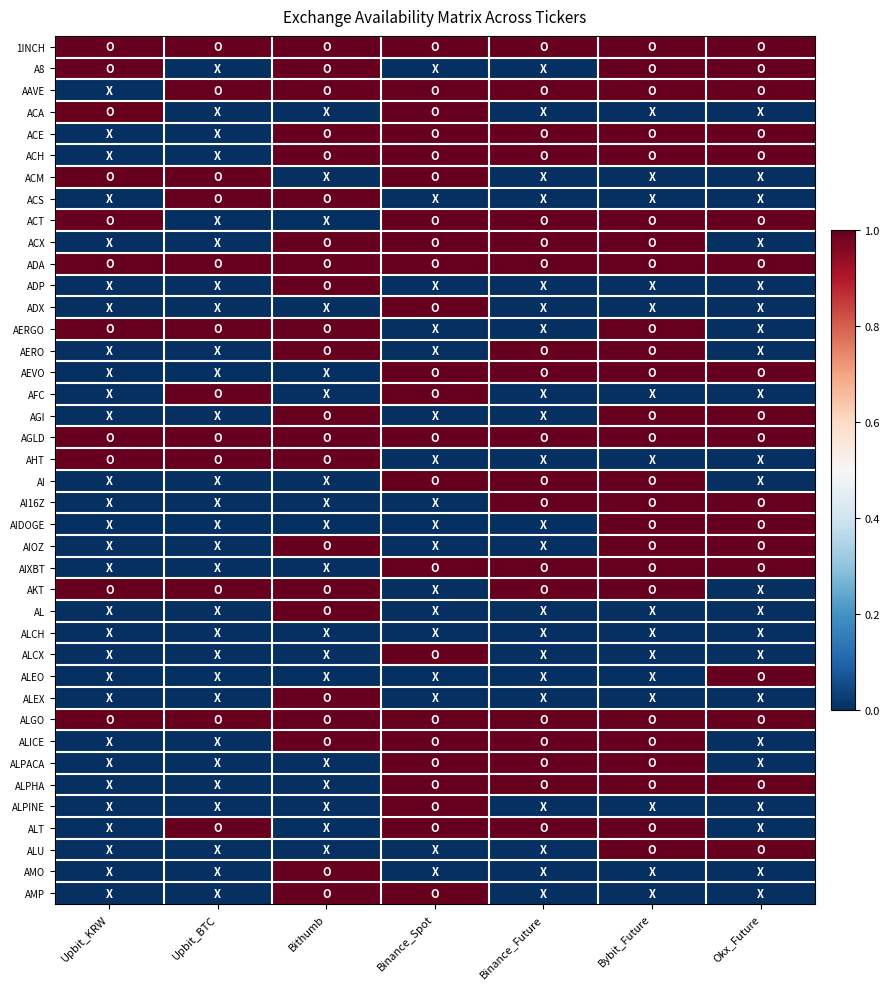

At which category does the chart reach its minimum across all series?

Upbit_BTC